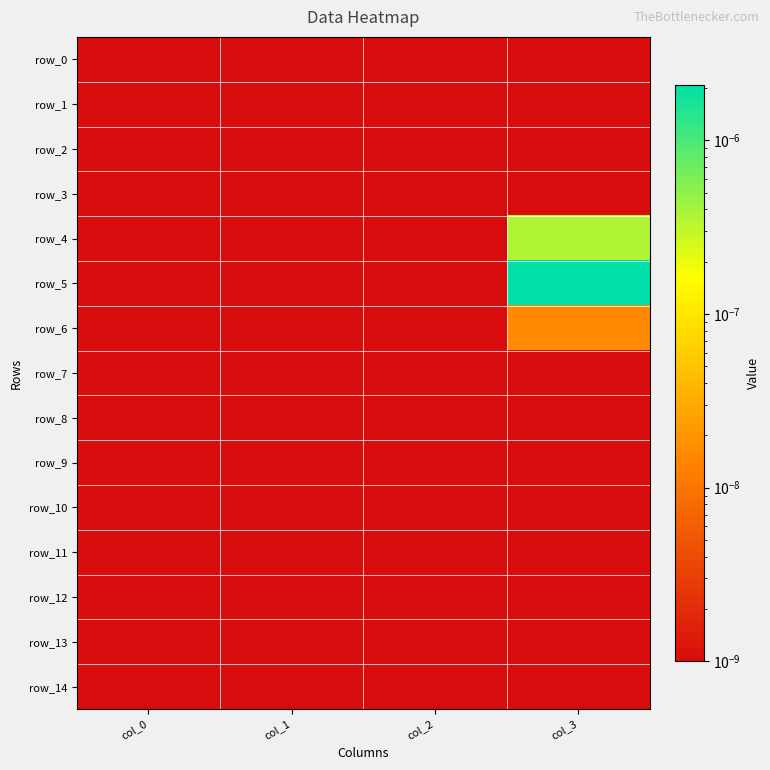

Between col_2 and col_3, which series saw the biggest shift?

row_5